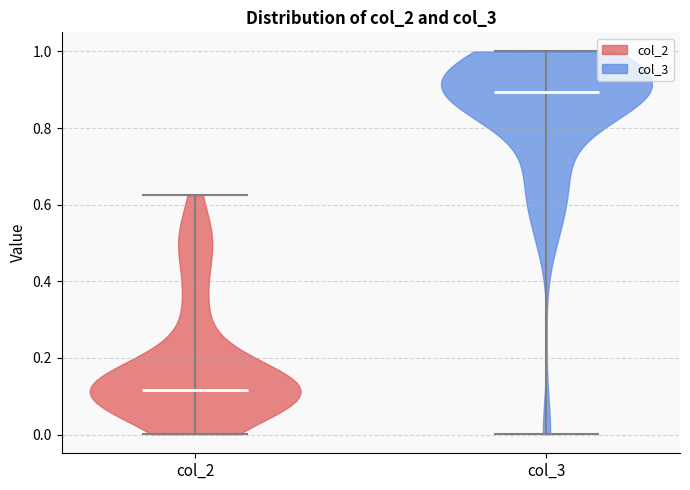

Reading left to right, read every violin against the y-axis: where its median line is, and the lowest and highest points it reaches. The values are not printed on the chart, so give them approximately, as read against the axis.

col_2: median line 0.12, lowest point 0.00, highest point 0.62
col_3: median line 0.90, lowest point 0.00, highest point 1.00